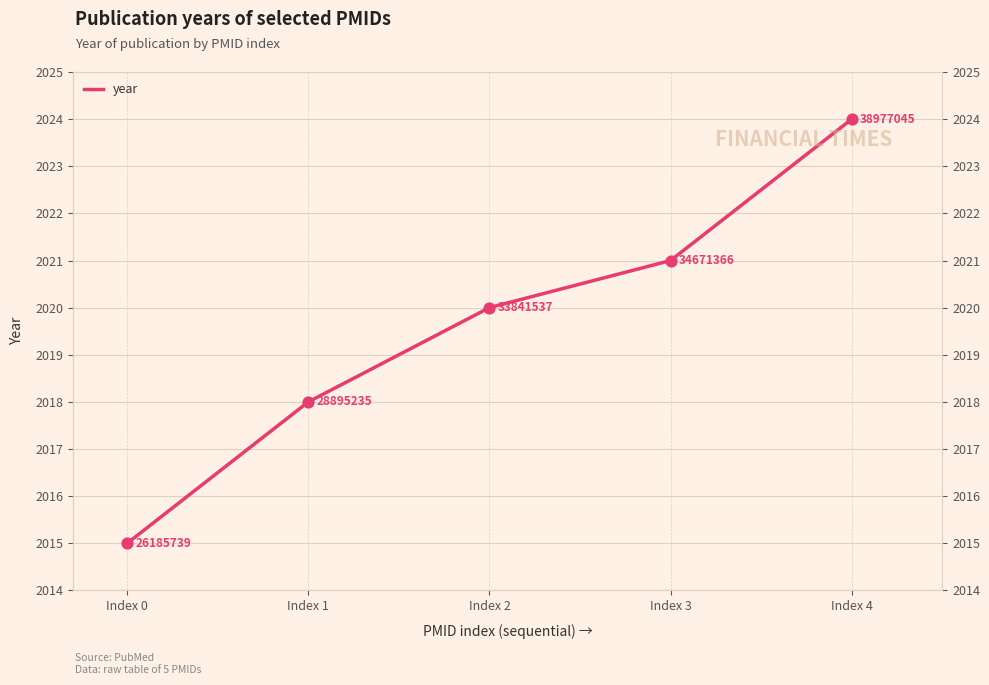

Between Index 4 and Index 3, which is larger?

Index 4